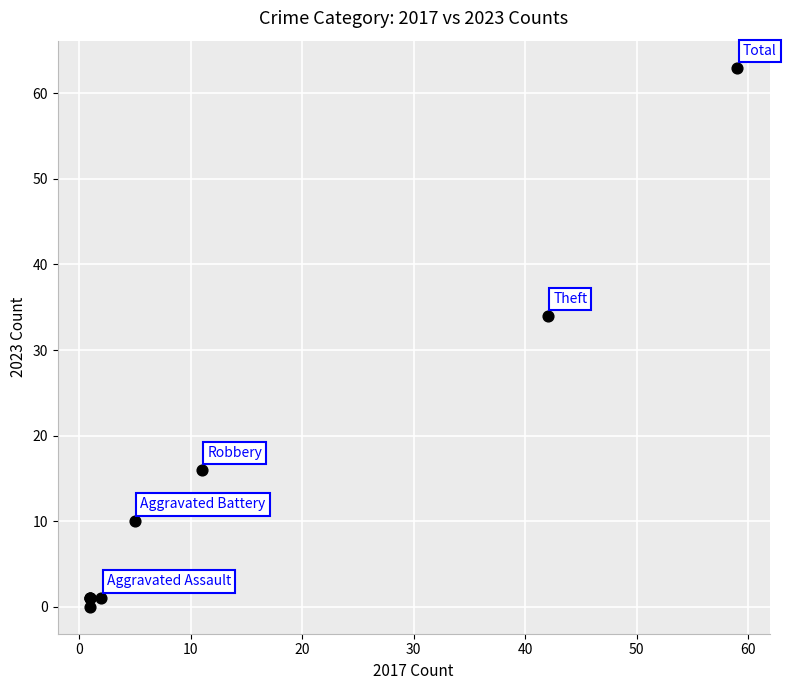

What Y value in the scatter plot is closest to 31?

34